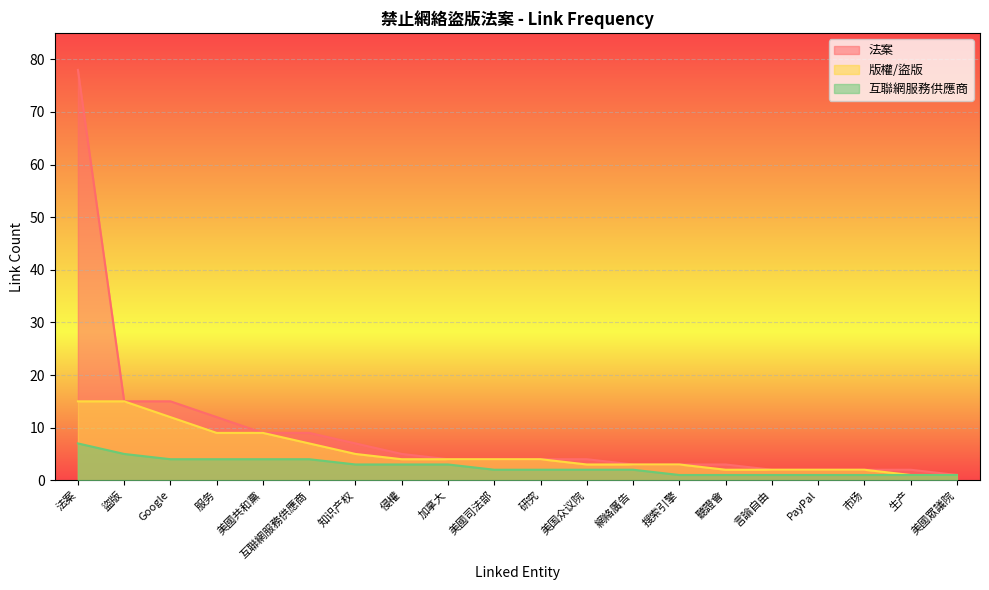

What are all the series names shown in the legend?

法案, 版權/盜版, 互聯網服務供應商